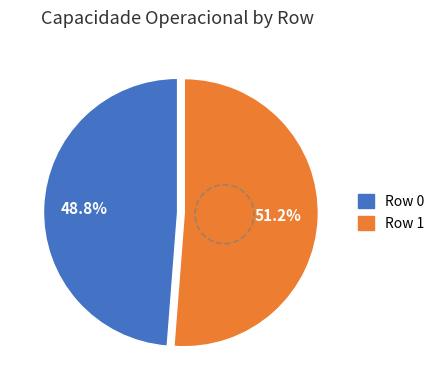

What is the total percentage of Row 0 and Row 1?

100.0%